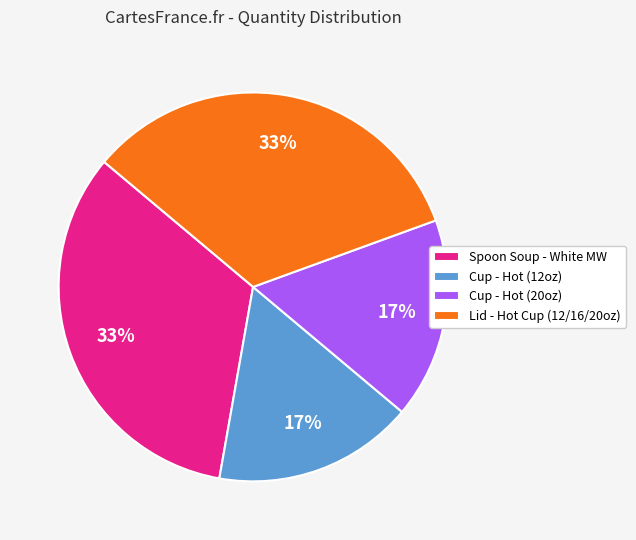

Is the sum of Spoon Soup - White MW and Lid - Hot Cup (12/16/20oz) greater than half?

Yes